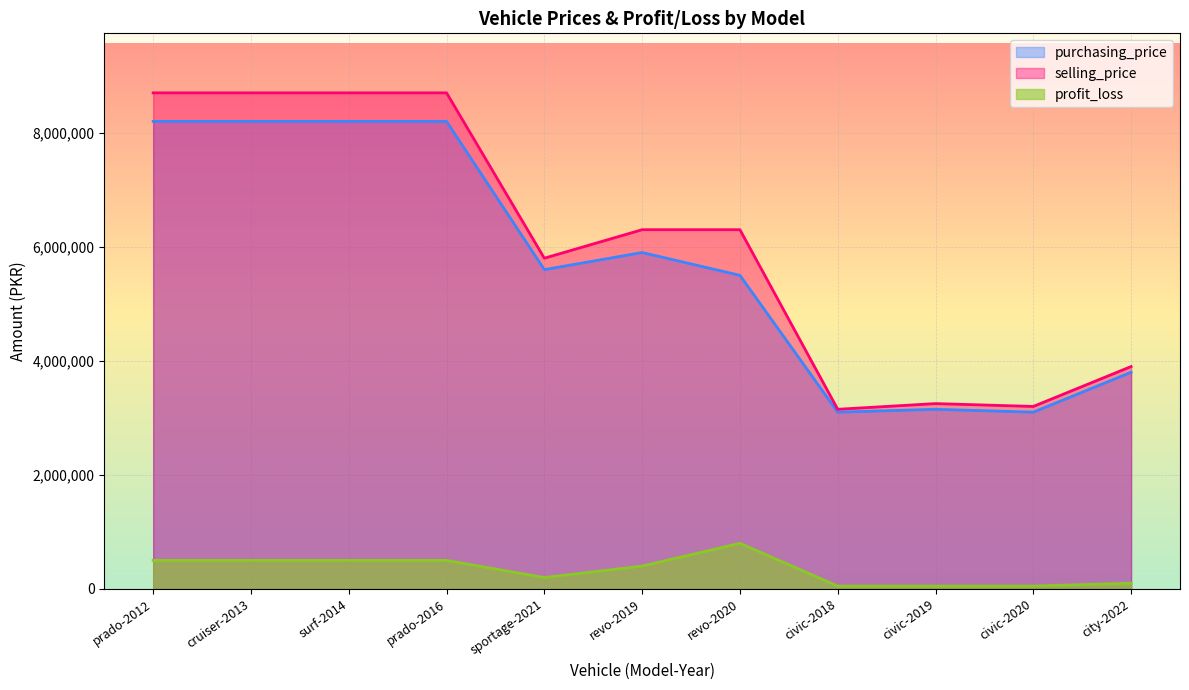

True or false: profit_loss and selling_price cross at least once.

False